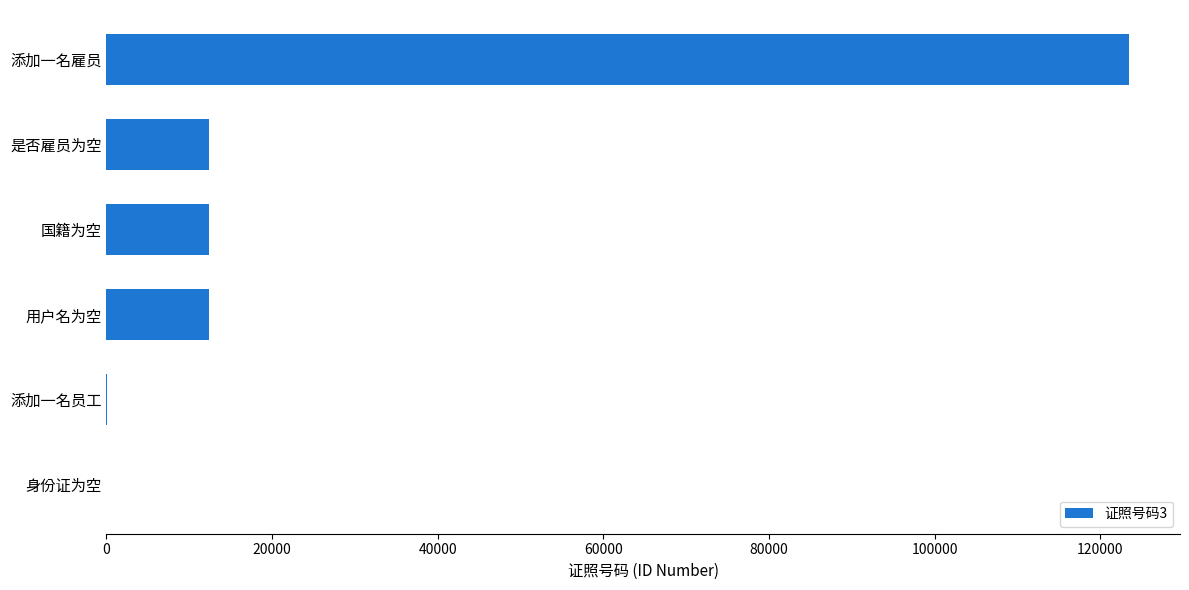

What is the change in value from 国籍为空 to 身份证为空?

-12346